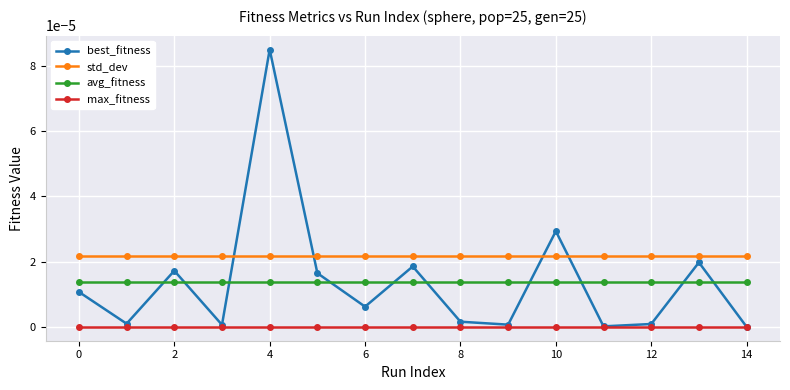

Which series has the largest range (max minus min)?

best_fitness